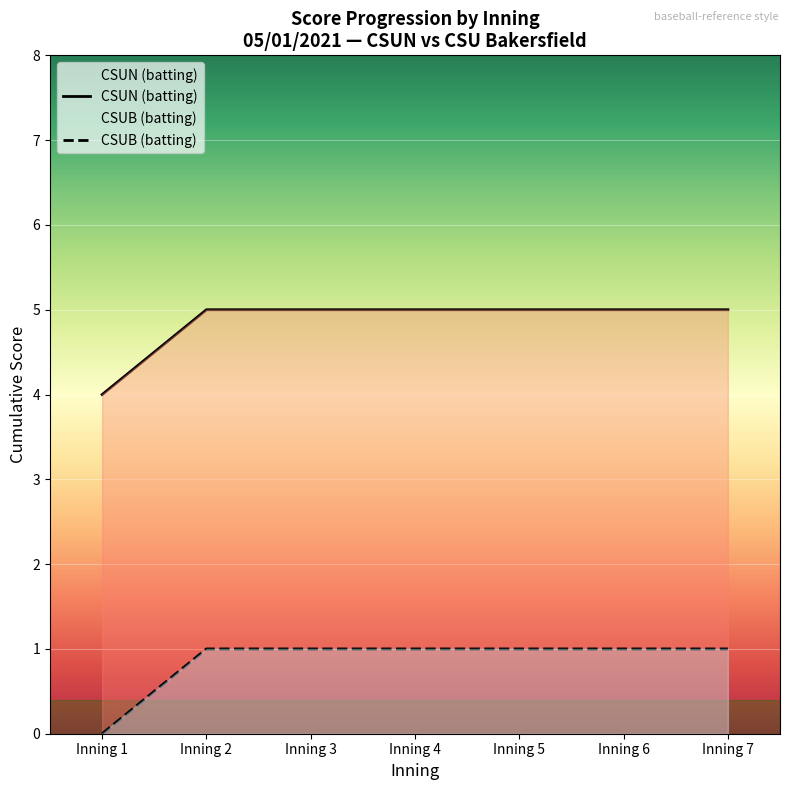

Is it true that CSUN (batting) equals 5 at Inning 2?

True